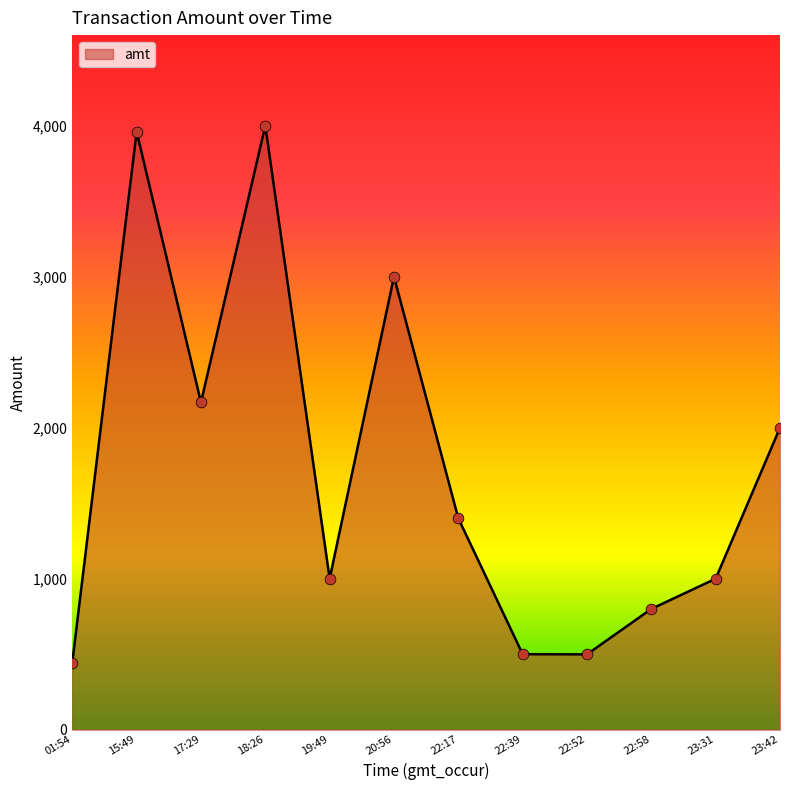

What is the ratio of the value at 20:56 to the value at 23:42?

1.5